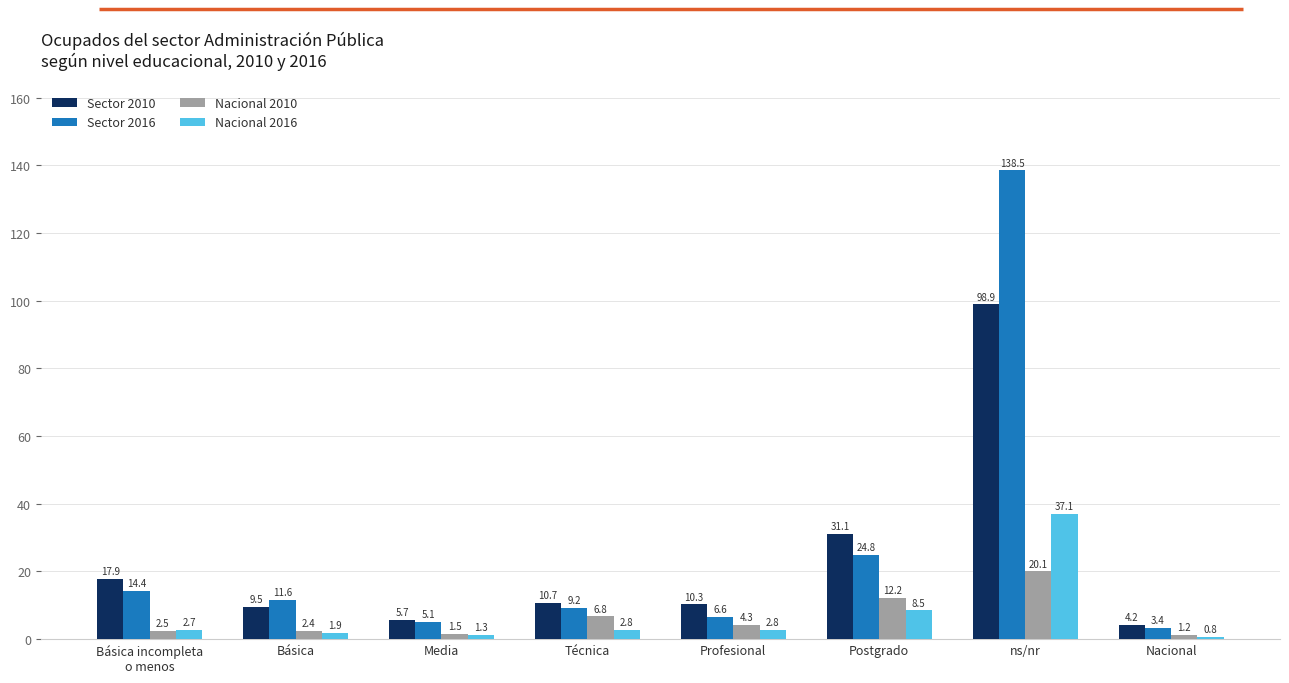

Where does the Nacional 2010 series first go above 4?

Técnica